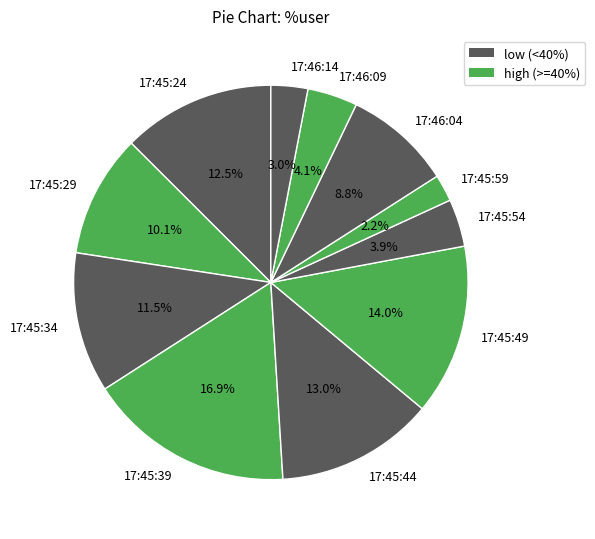

Does any single category account for the majority?

No